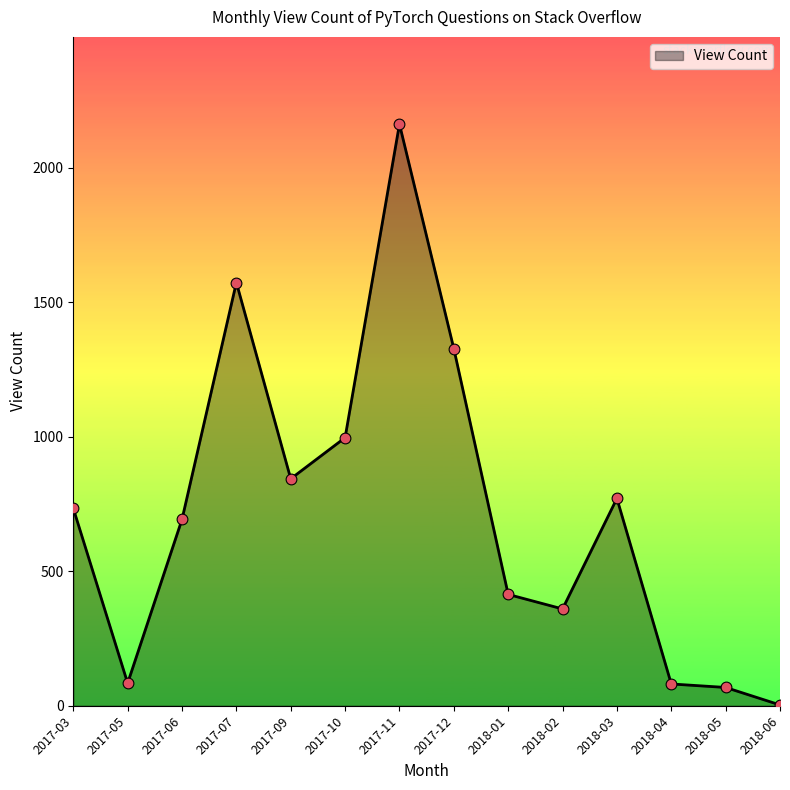

Approximately how many times larger is the value at 2017-09 compared to 2017-07?

0.5